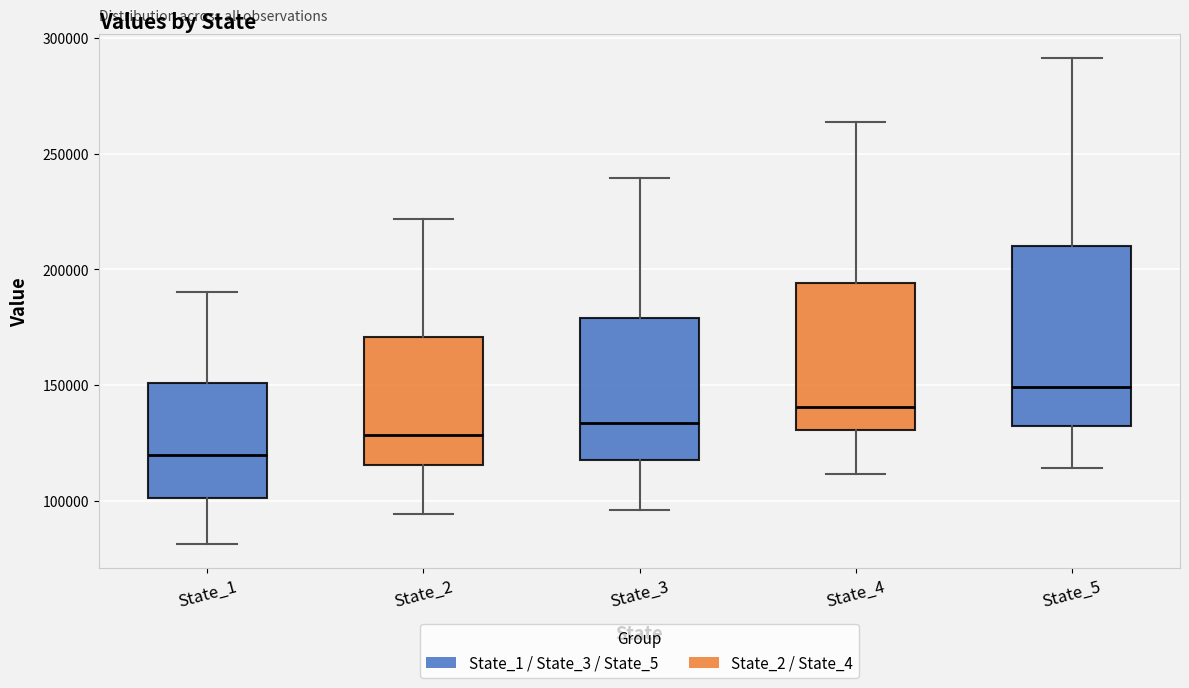

Reading left to right, read every box against the y-axis: the position of its median line, the range the box covers, and the ends of its whiskers. The values are not printed on the chart, so give them approximately, as read against the axis.

State_1: median 120000, box 100000 to 150000, whiskers 80000 to 190000
State_2: median 130000, box 115000 to 170000, whiskers 95000 to 220000
State_3: median 135000, box 115000 to 180000, whiskers 95000 to 240000
State_4: median 140000, box 130000 to 195000, whiskers 110000 to 265000
State_5: median 150000, box 130000 to 210000, whiskers 115000 to 290000